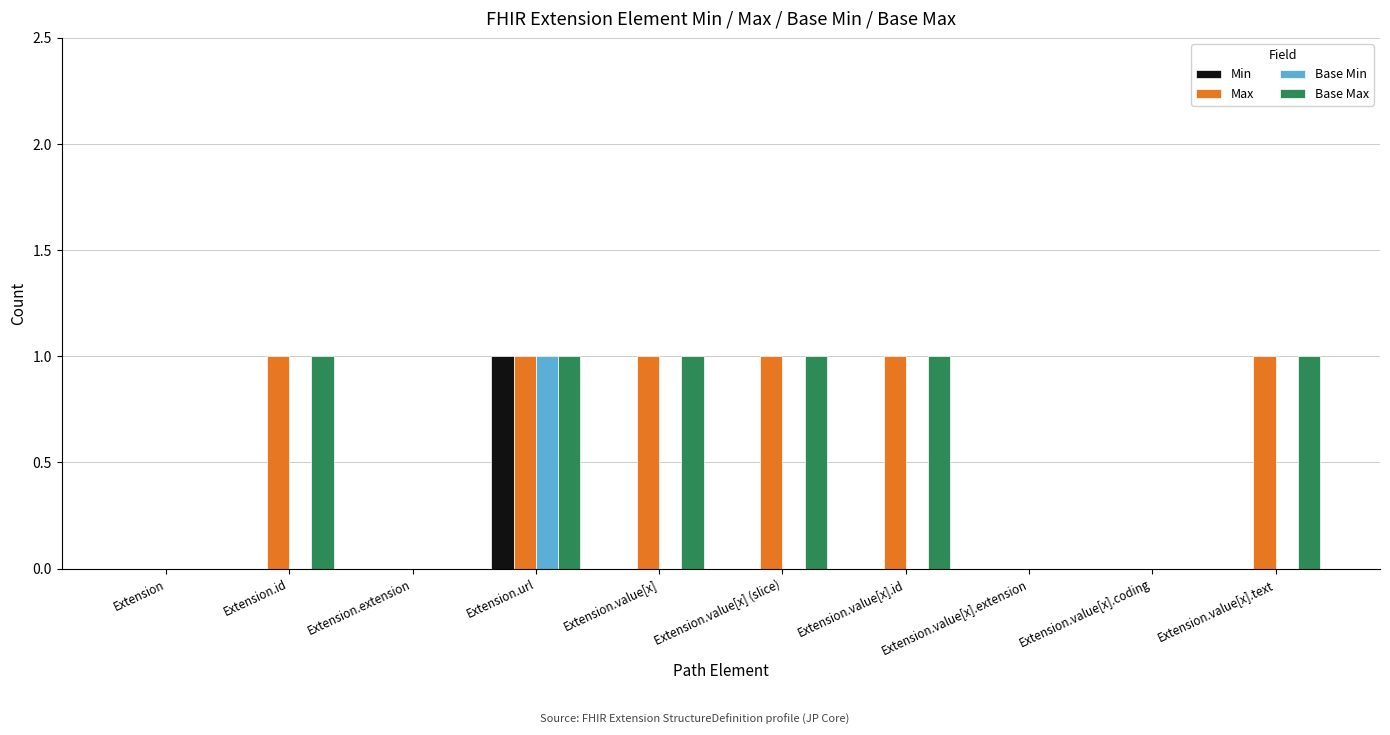

At which category is the sum across all series the highest?

Extension.url